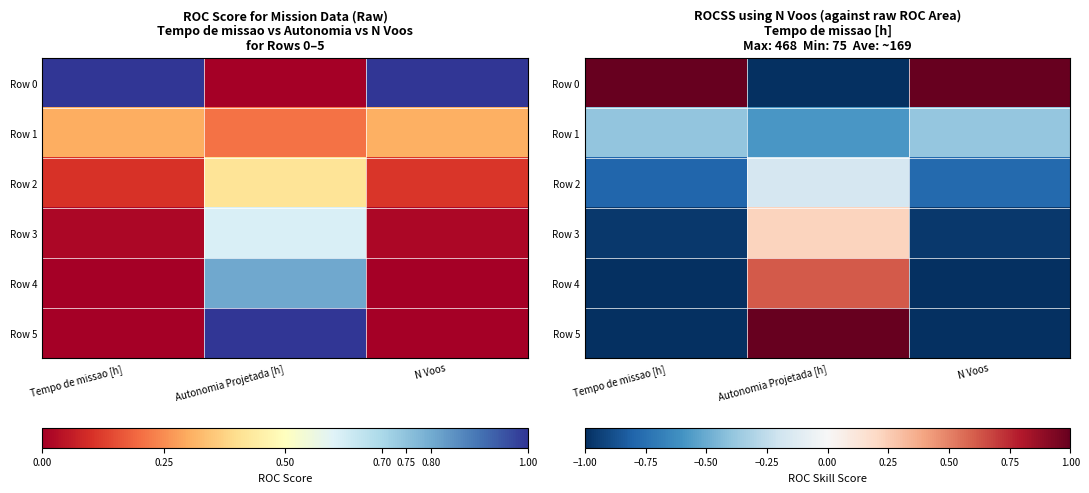

Which series has the widest spread of values?

Row 0